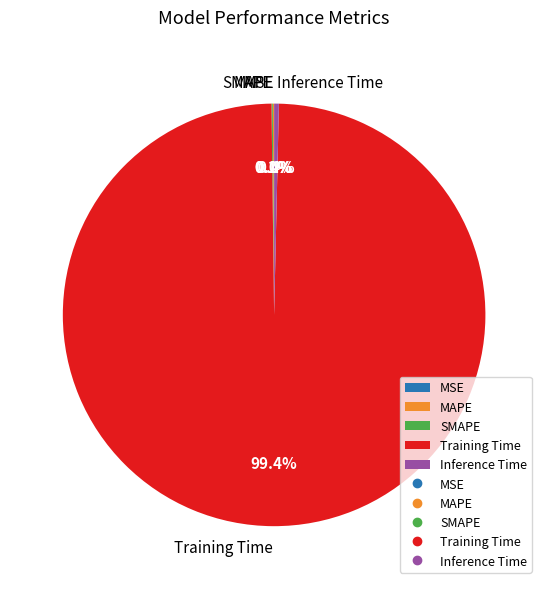

Which category has the biggest portion of the pie?

Training Time